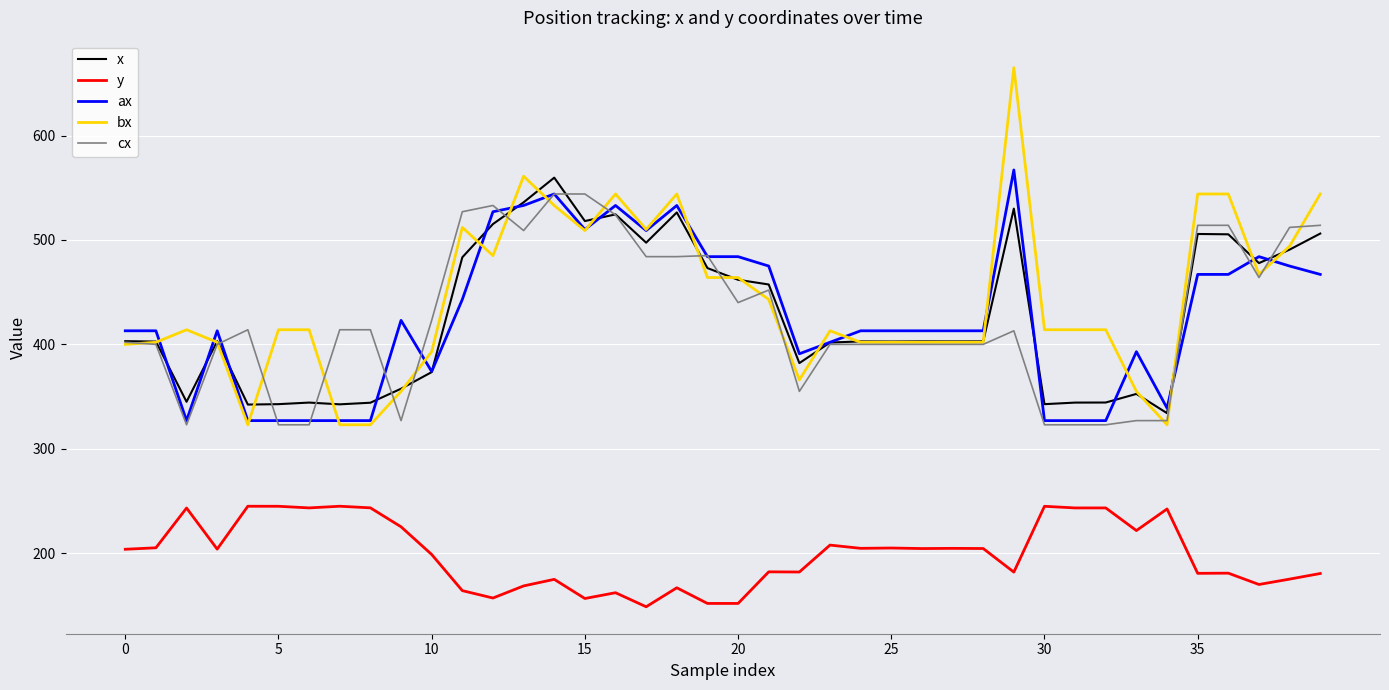

How many series are shown in this chart?

5